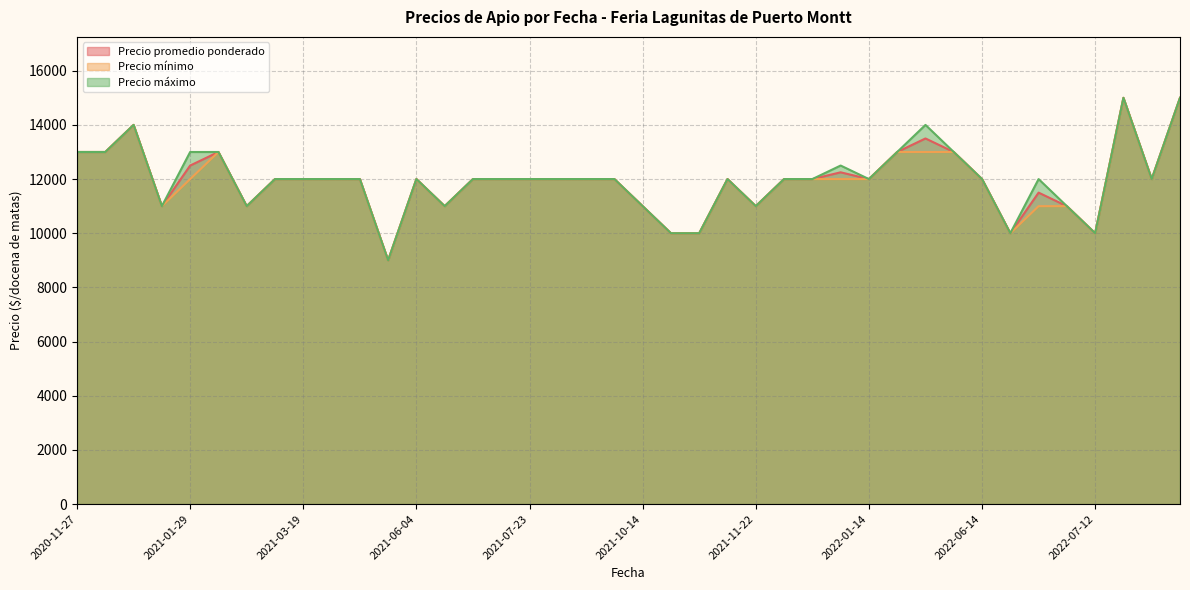

At which category is the sum across all series the highest?

2022-09-08